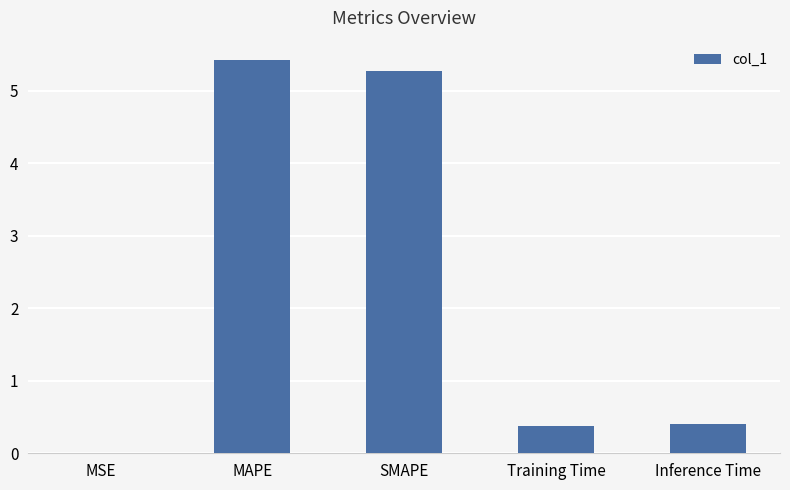

What value does the data have at MAPE?

5.4